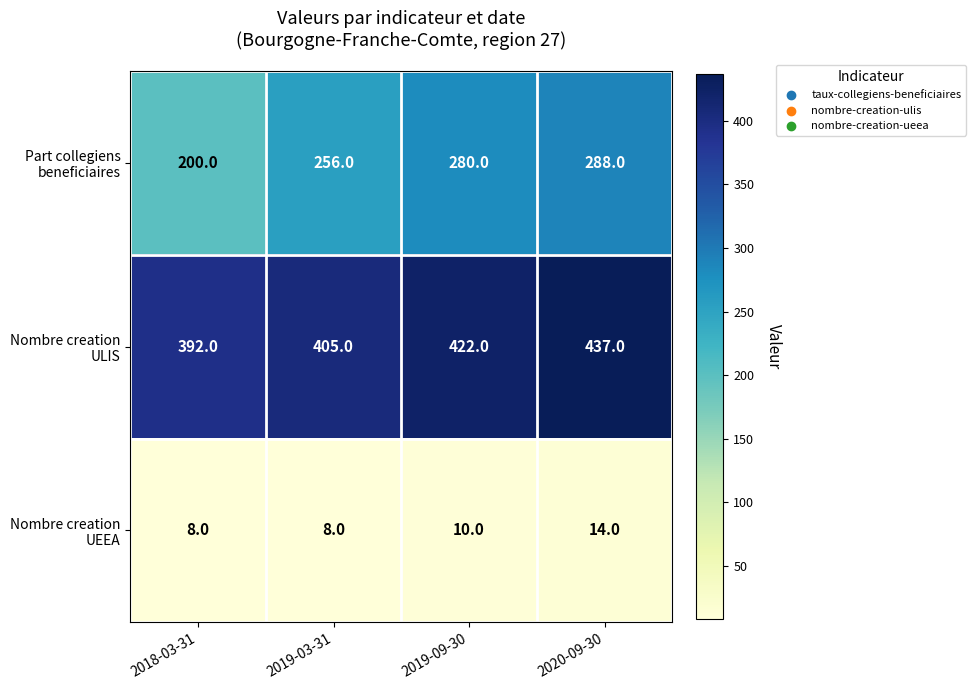

What is the minimum value shown in the chart?

8